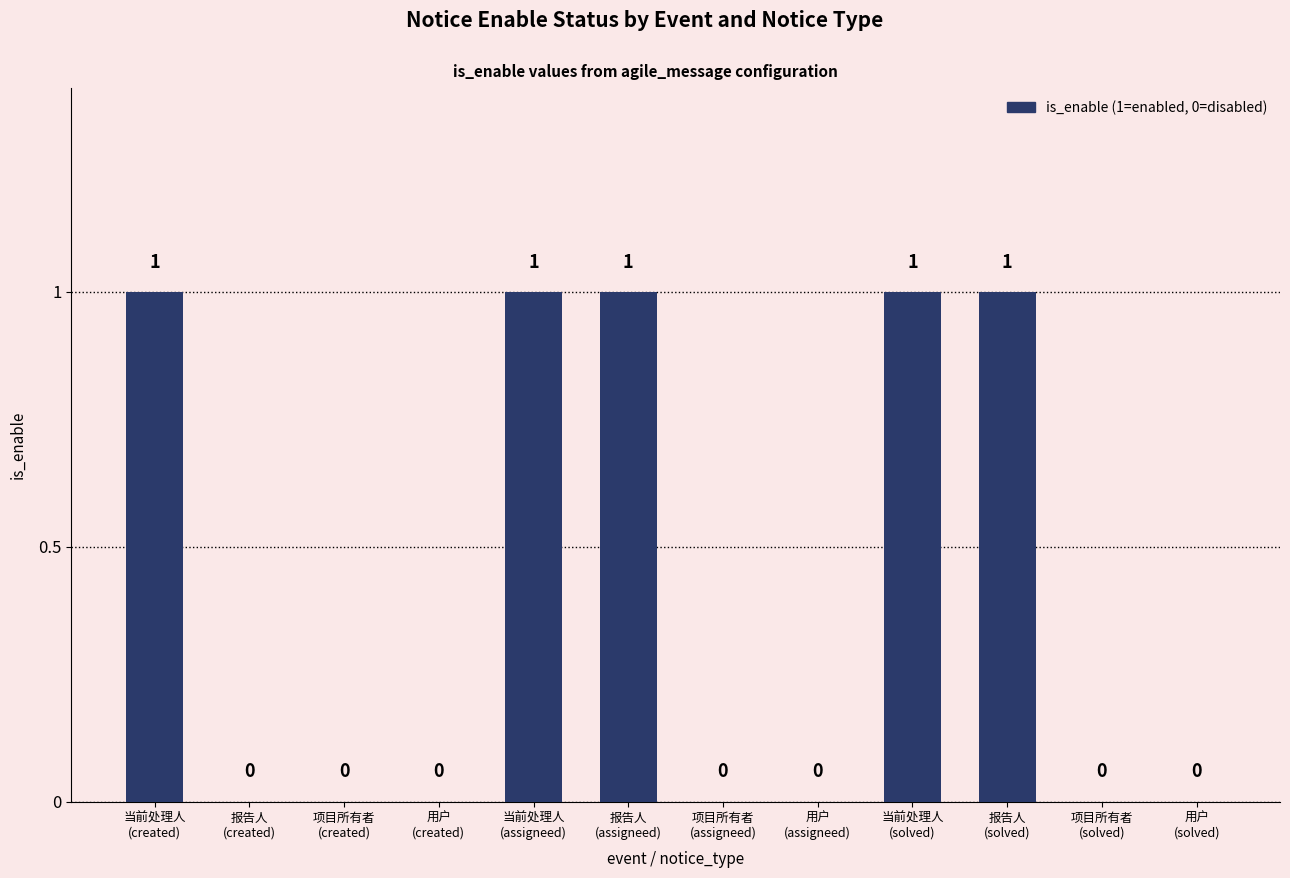

How many positive values are there?

5